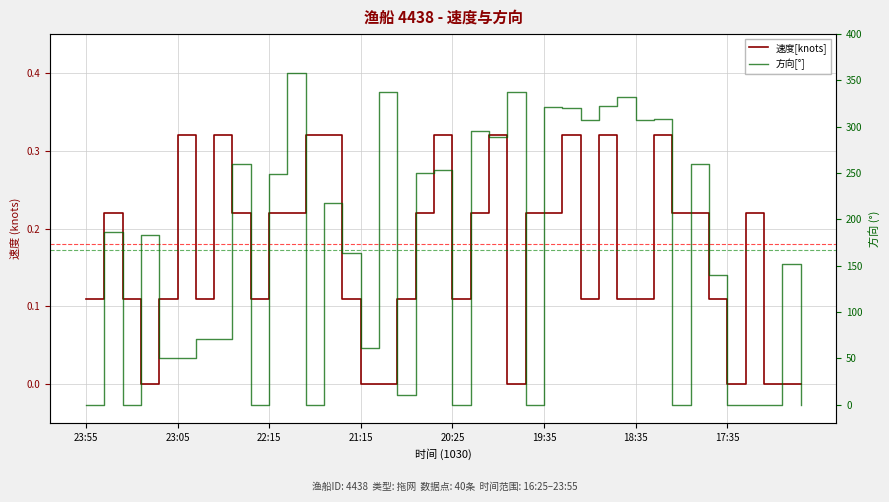

How many lines are shown in the chart?

2